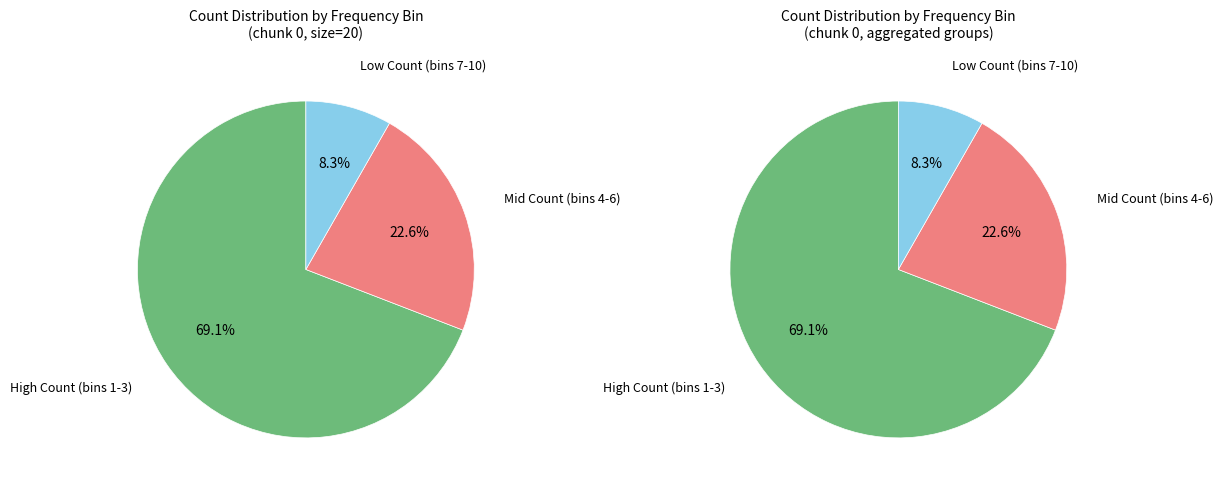

Does 6 represent more than half of the total?

No